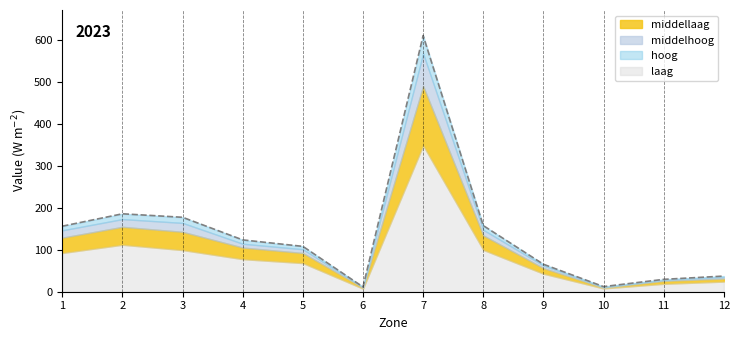

True or false: middellaag has a value of 845.0 at 7.

False